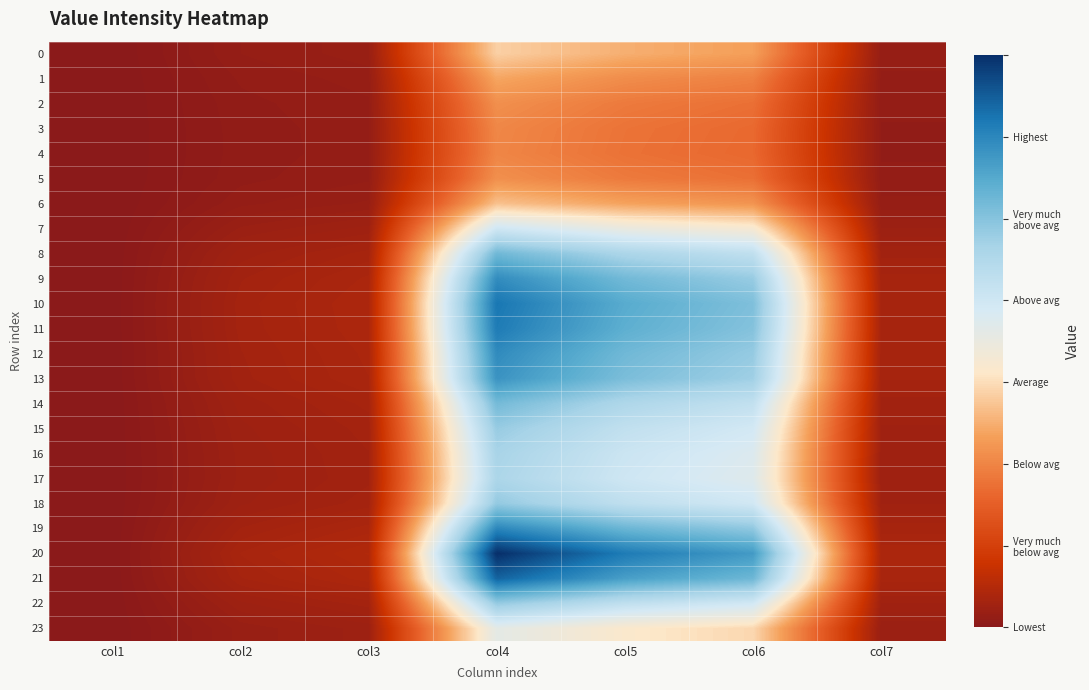

What is the total value across all series at col4?

291.6